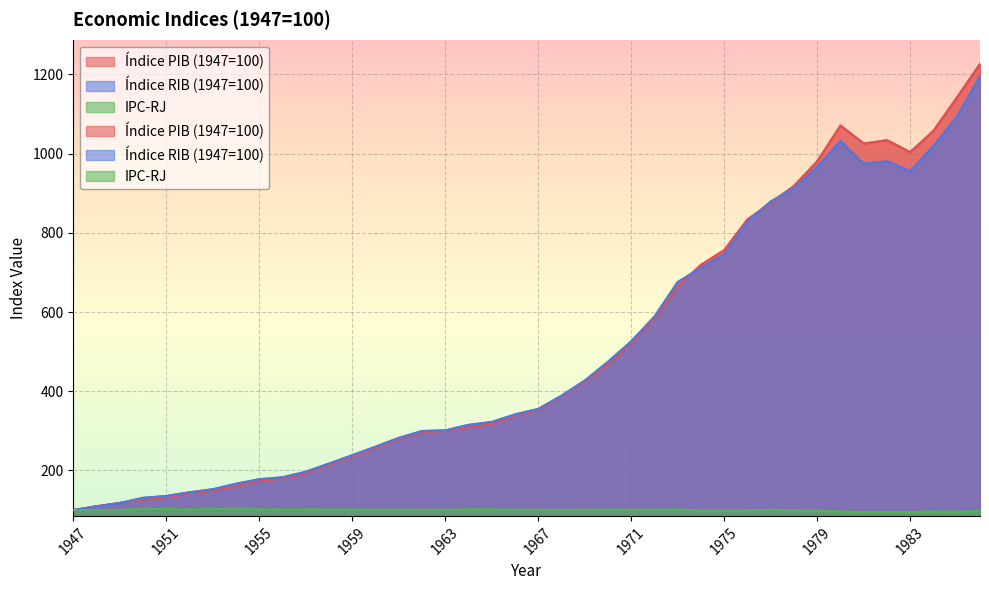

True or false: IPC-RJ has more than 0 interior local peaks.

True